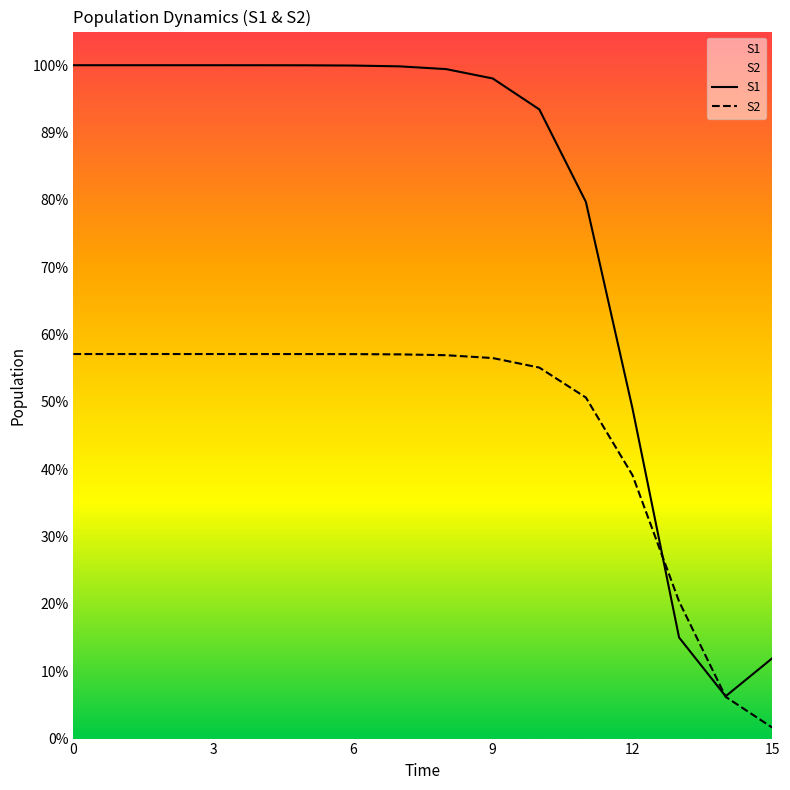

How many intersections are there between S2 and S1?

2